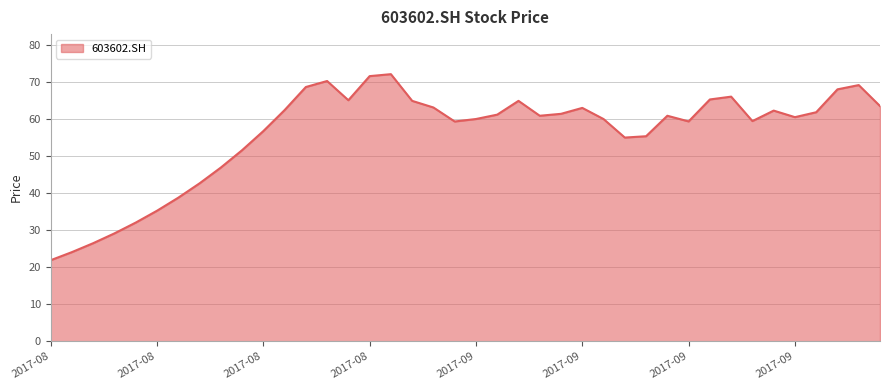

What is the difference between the maximum and minimum values?

50.2